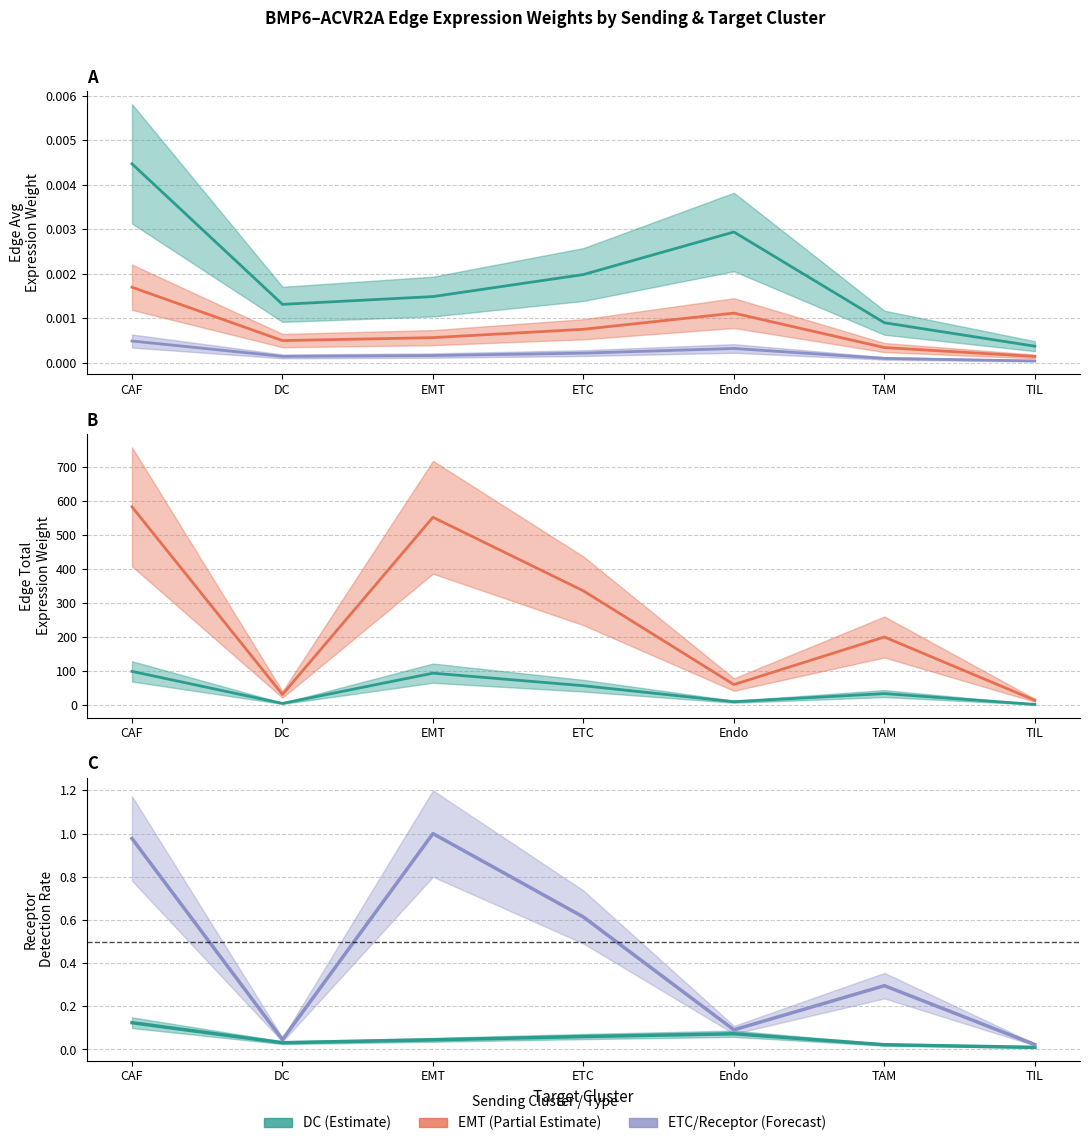

What is the sum of the EMT_edge_total values at TAM and Endo?

260.9